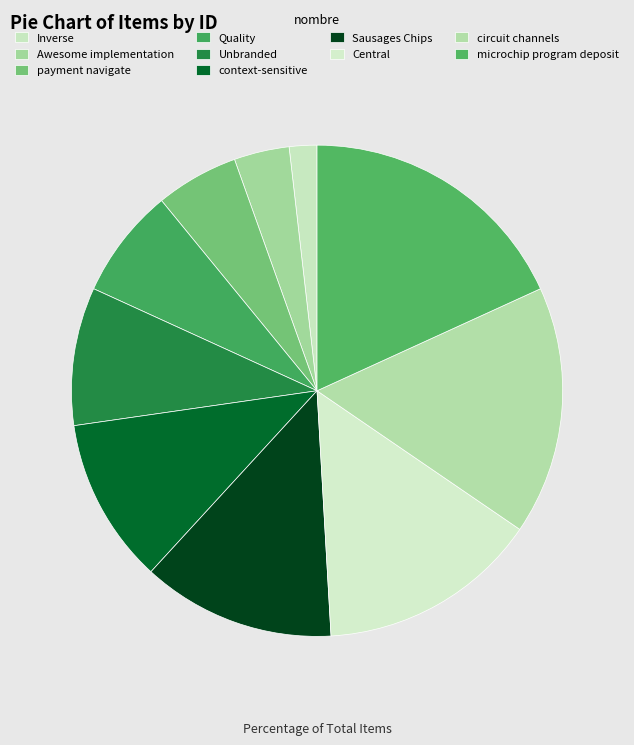

The Central slice represents 15% of the pie. True or false?

True